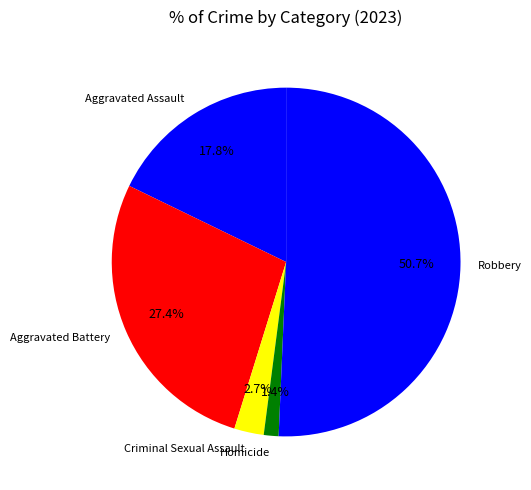

To the nearest percent, what is the average slice percentage?

20%